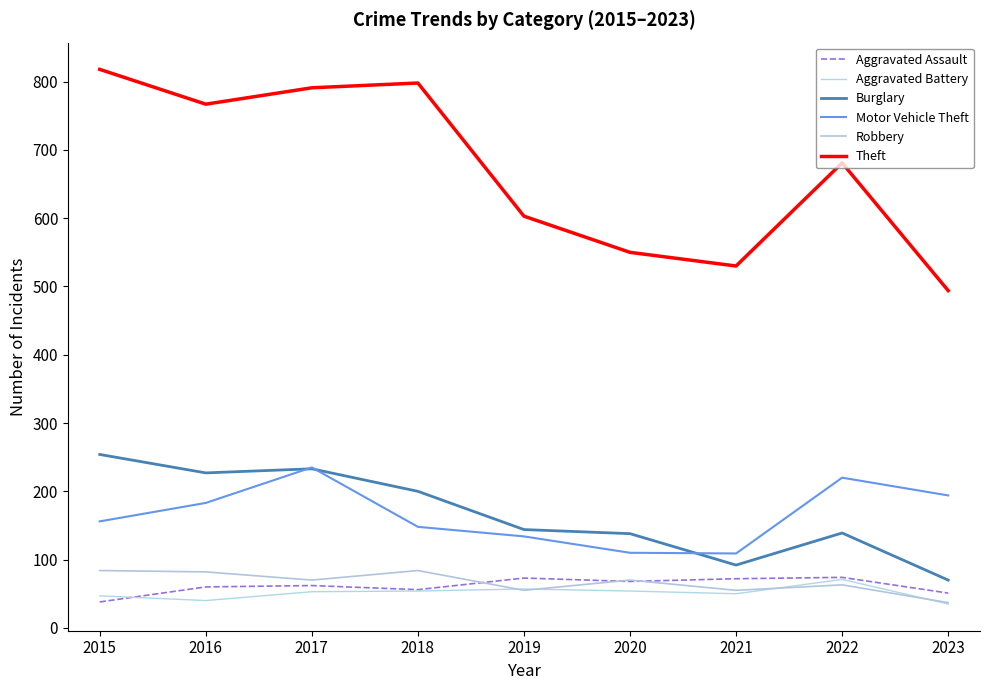

What is the value of the Motor Vehicle Theft point at the 2nd from the left?

183